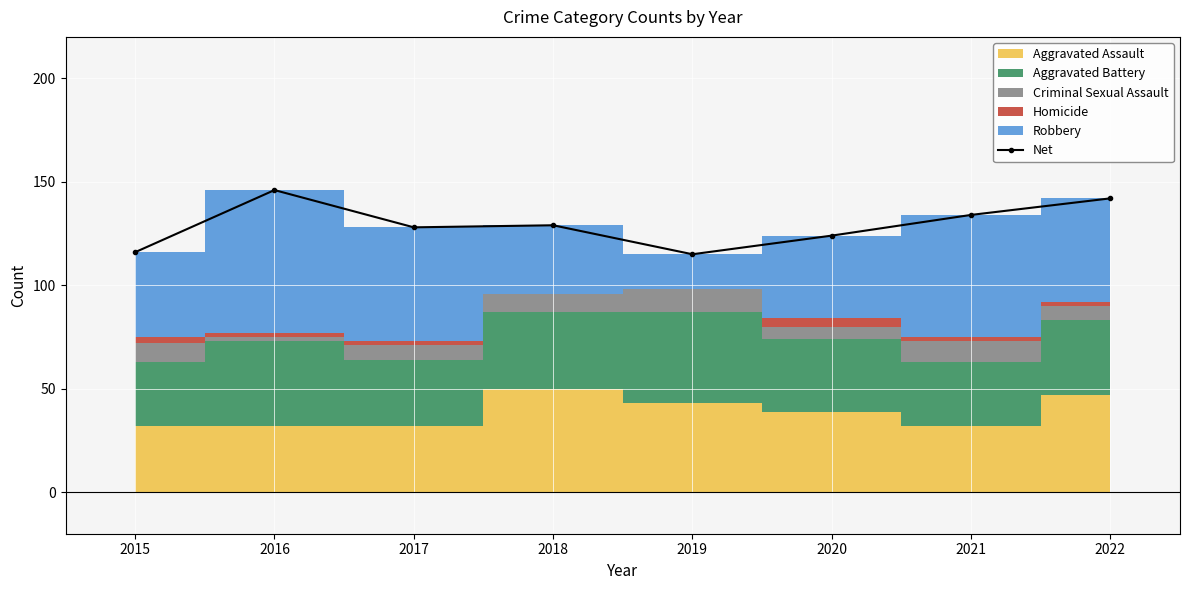

What is the maximum value shown in the chart?

146